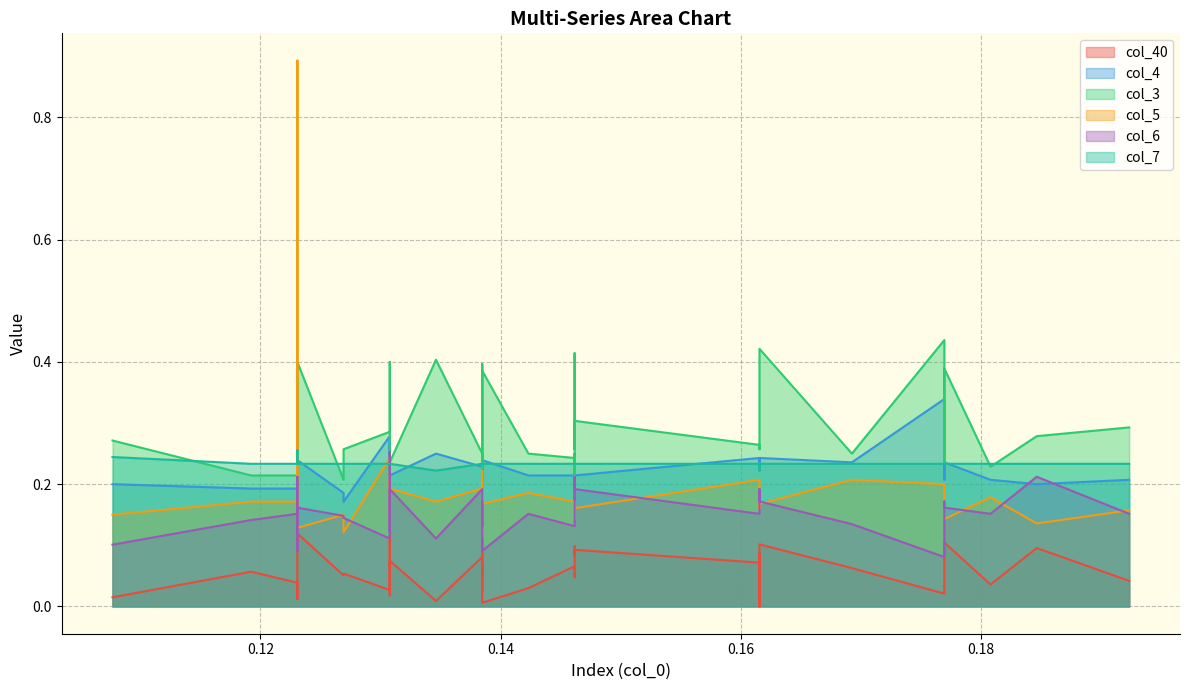

Which series has the widest spread of values?

col_5